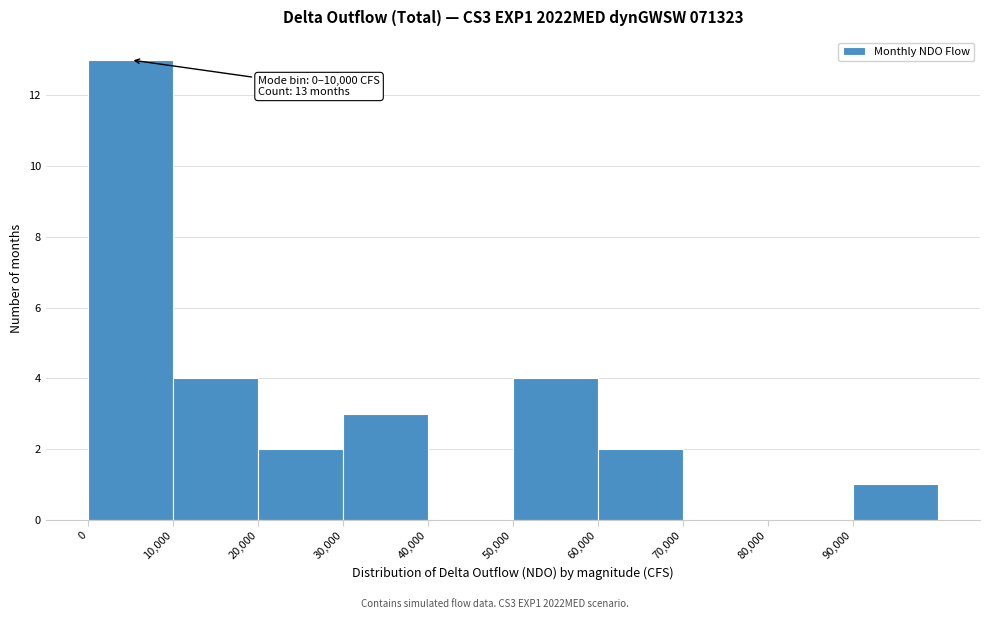

Over which range of the x-axis is the bar tallest?

0 to 10000